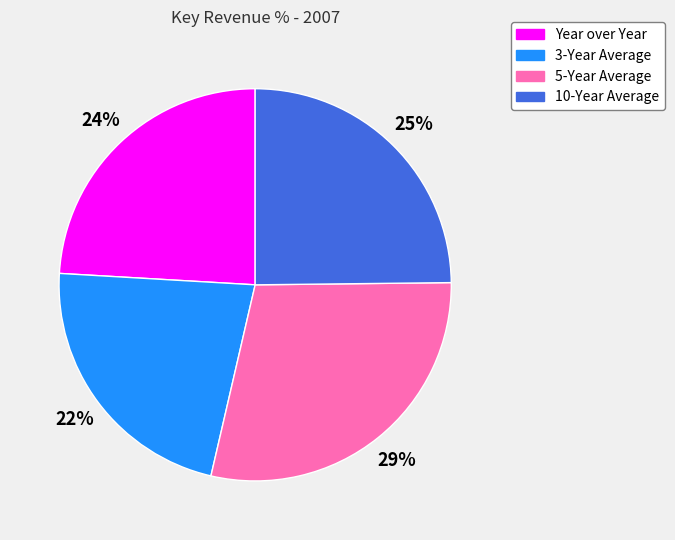

True or false: Year over Year accounts for 16% of the total.

False